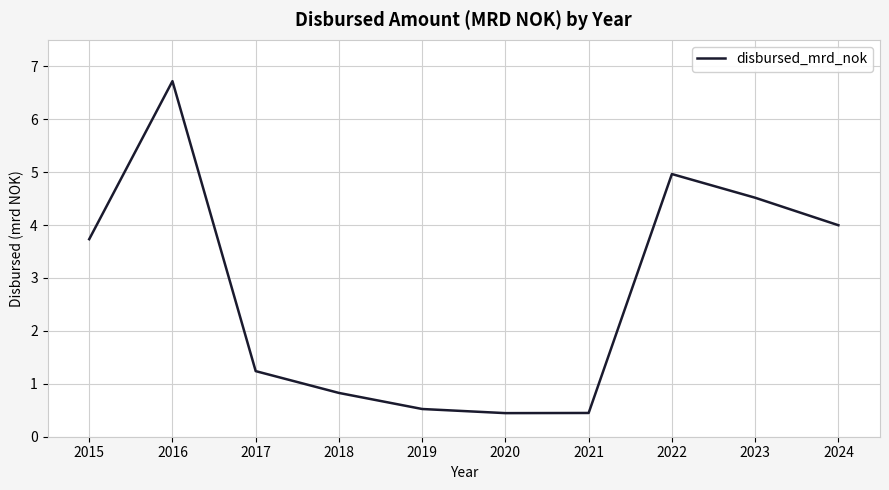

How many interior local peaks (higher than both neighbors) does the data have?

2